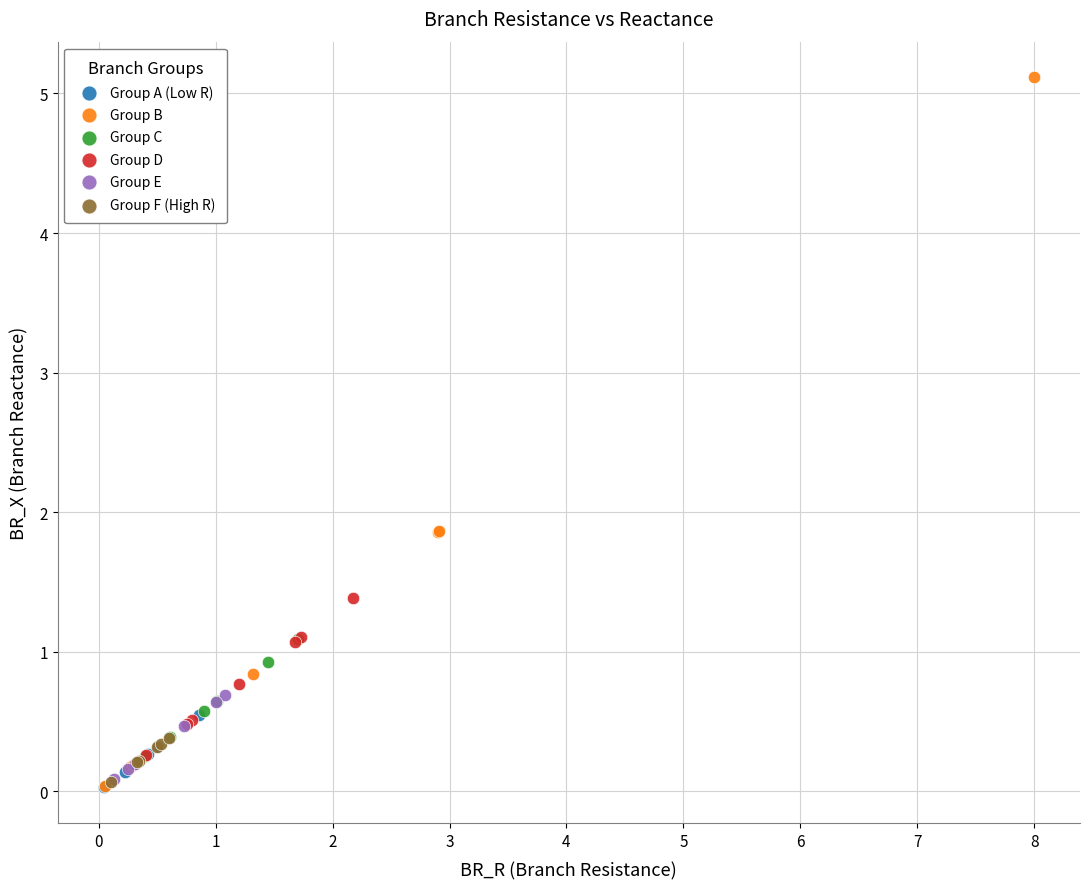

Which series reaches the maximum Y coordinate?

Group B